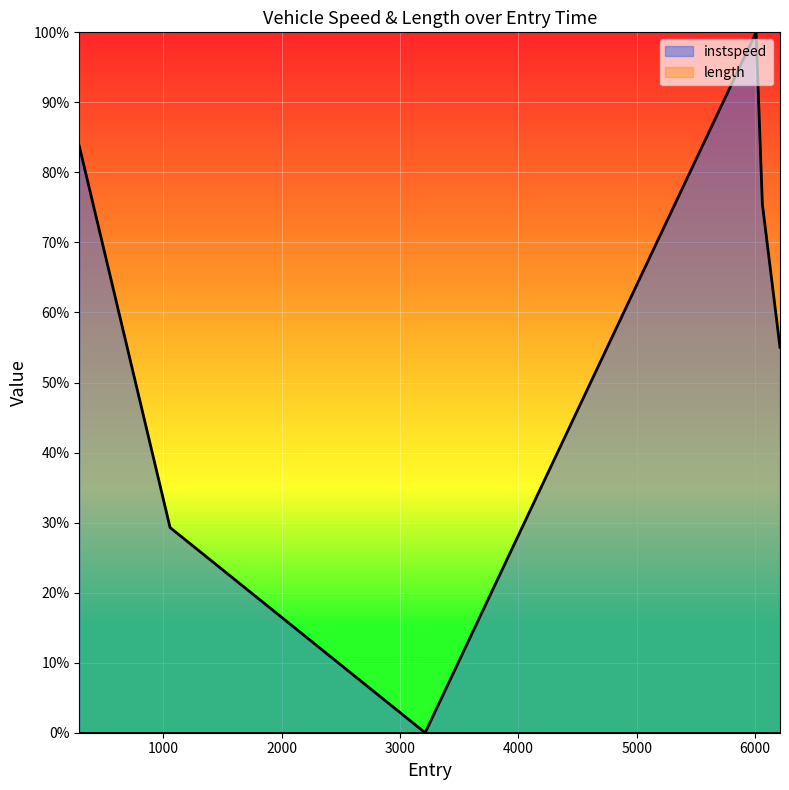

Rank the categories by value from highest to lowest.

6009.0, 291.0, 6062.0, 6211.0, 1058.0, 3213.0